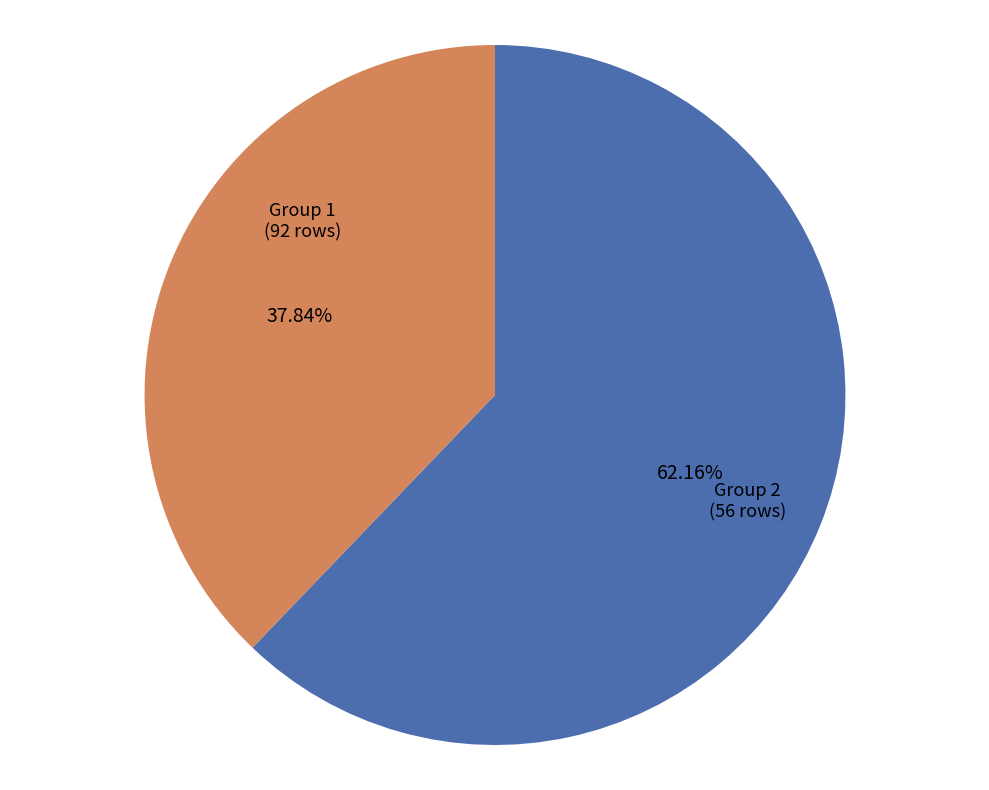

Which slice represents more than half of the pie?

Group 1